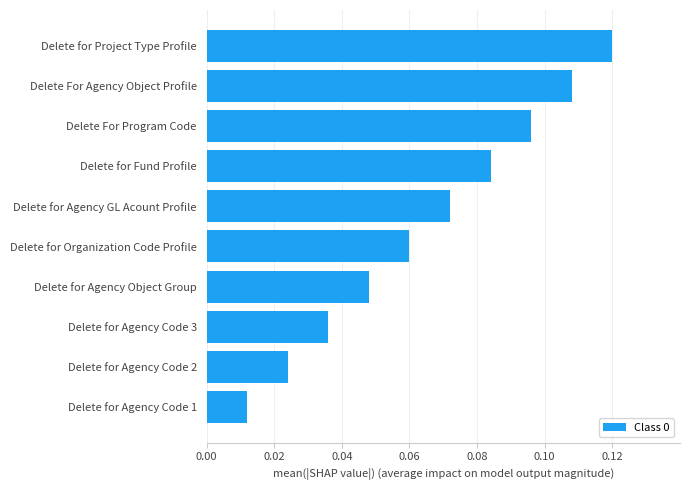

Which has a higher value, Delete for Agency Object Group or Delete for Agency GL Acount Profile?

Delete for Agency GL Acount Profile